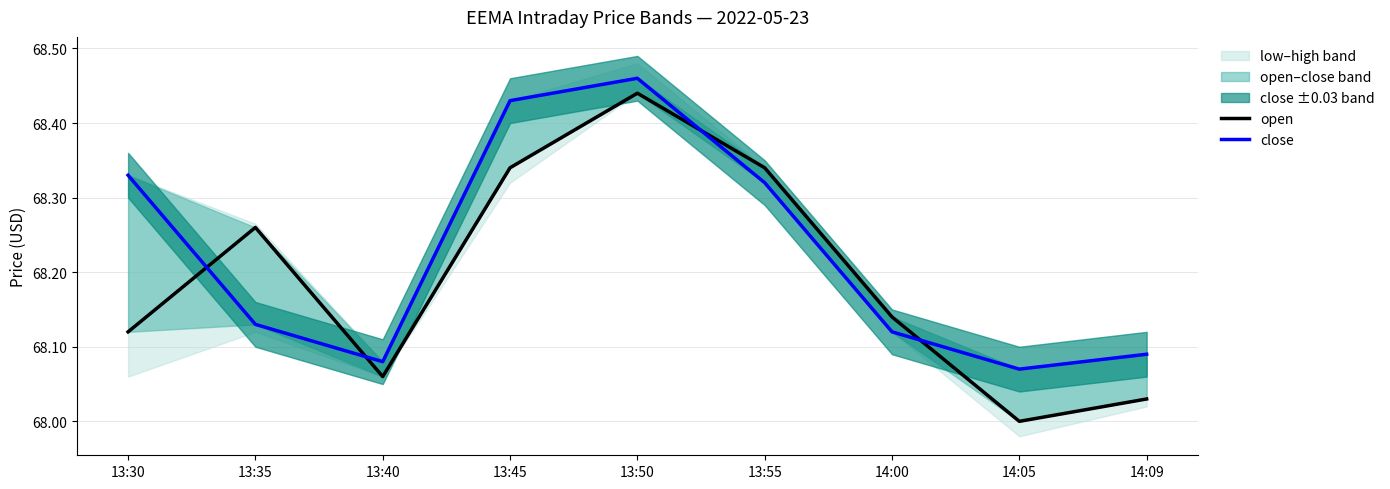

Which series changed the most between 13:40 and 13:45?

close